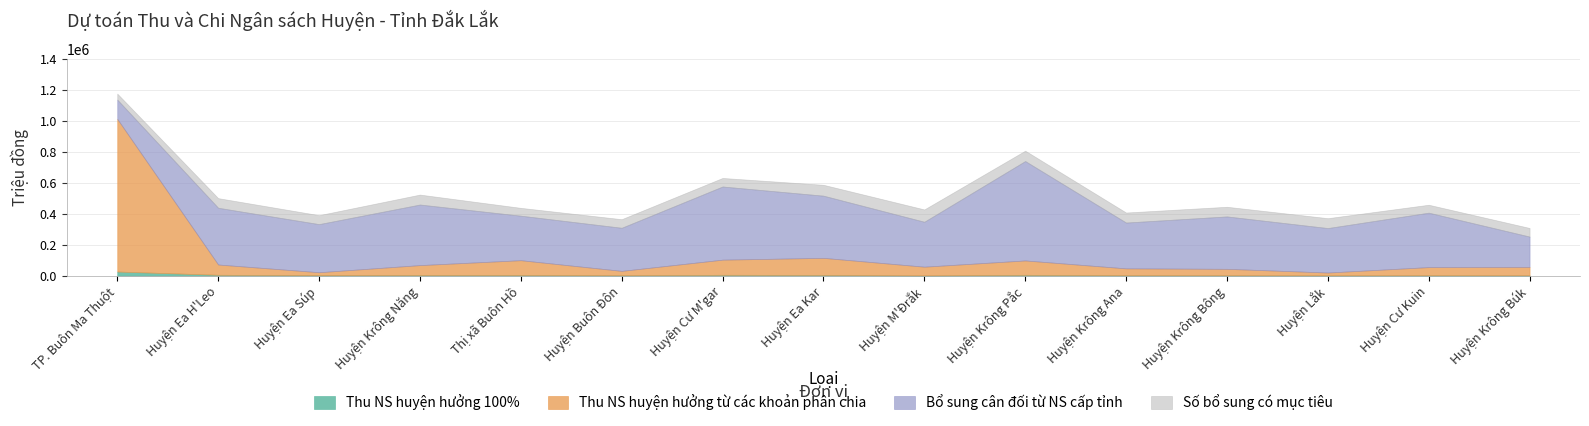

True or false: Thu NS huyện hưởng từ các khoản phân chia has a value of 64070 at Huyện Krông Năng.

True